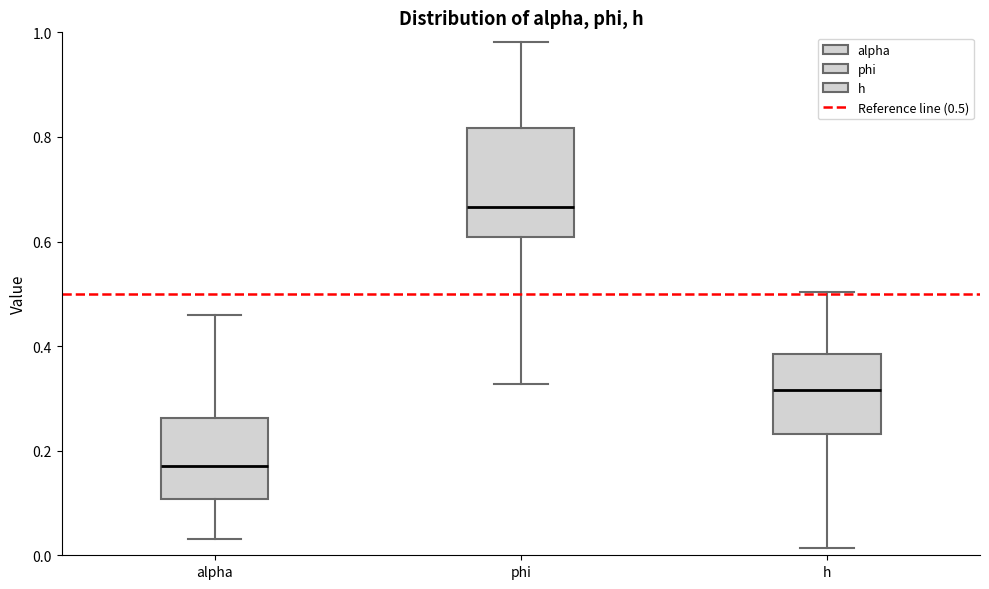

Where does the upper whisker of the box for alpha end on the y-axis? The values are not printed on the chart, so give them approximately, as read against the axis.

0.46